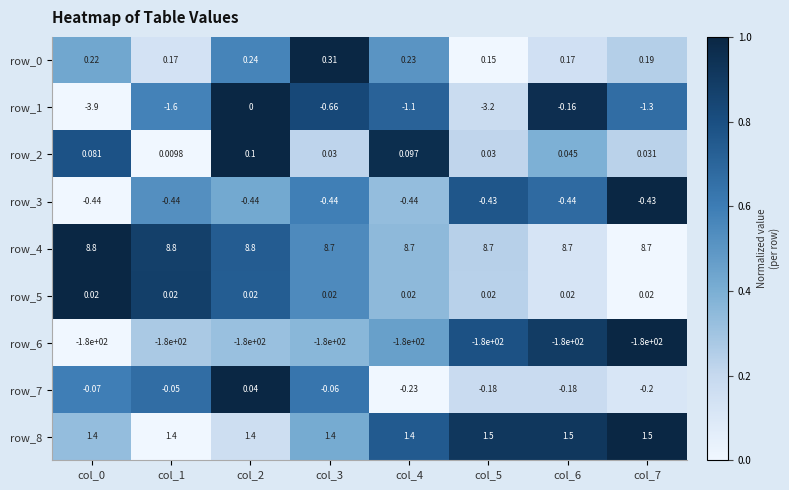

Which series has the largest range (max minus min)?

row_1